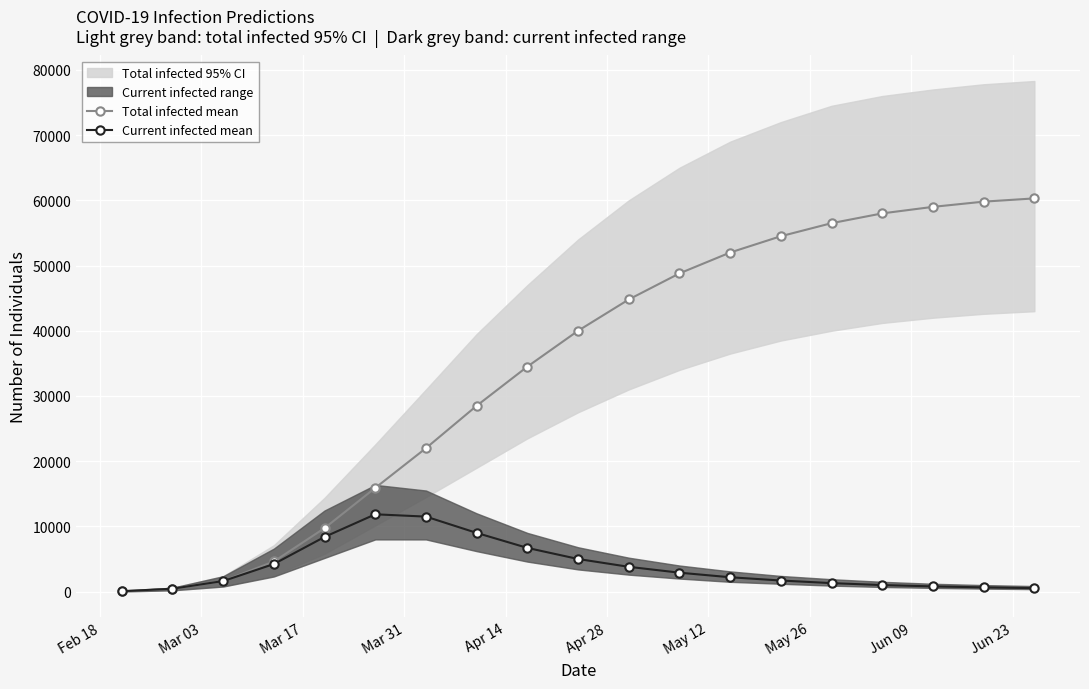

True or false: Current infected mean has more than 0 interior local peaks.

True